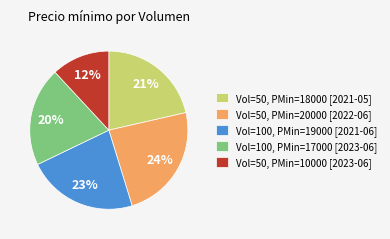

Count the number of slices in the pie.

5